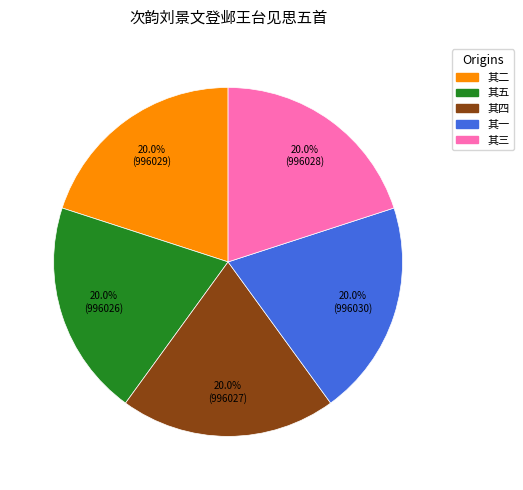

Is there any slice that represents more than half of the pie?

No